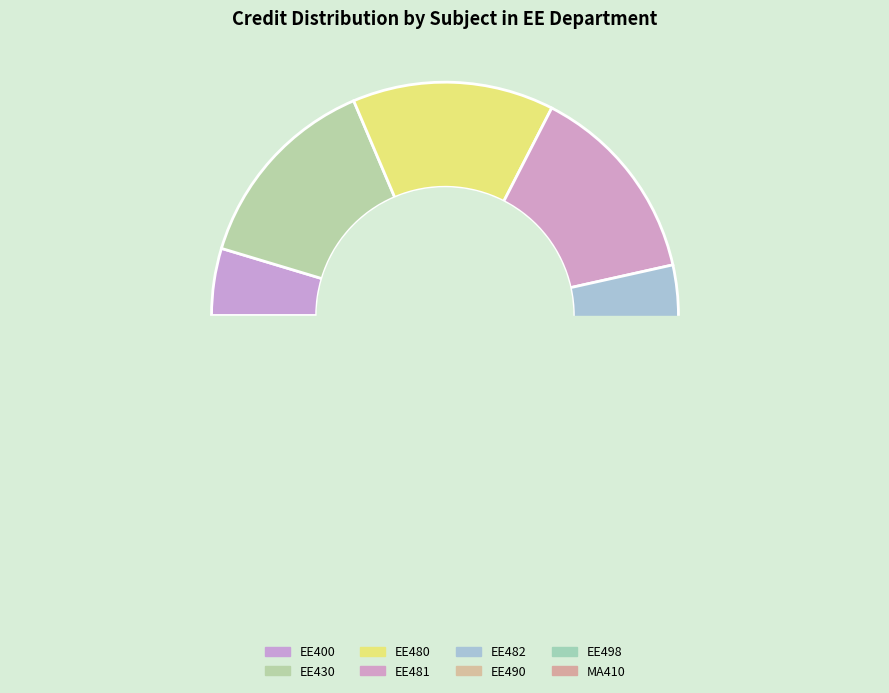

Is there any slice that represents more than half of the pie?

No